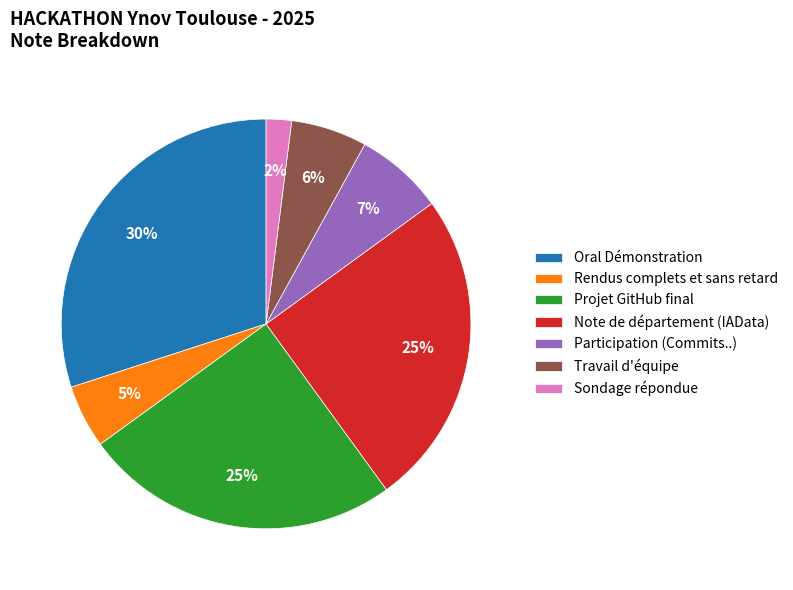

Combined, do Rendus complets et sans retard and Travail d'équipe account for over 50%?

No